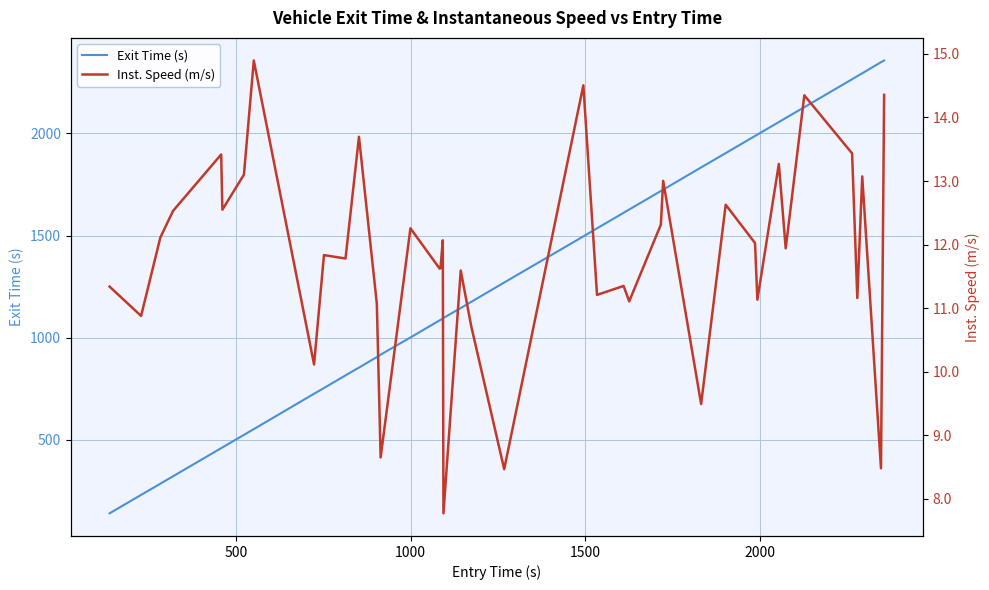

What is the lowest value of the Exit Time (s) series?

140.9